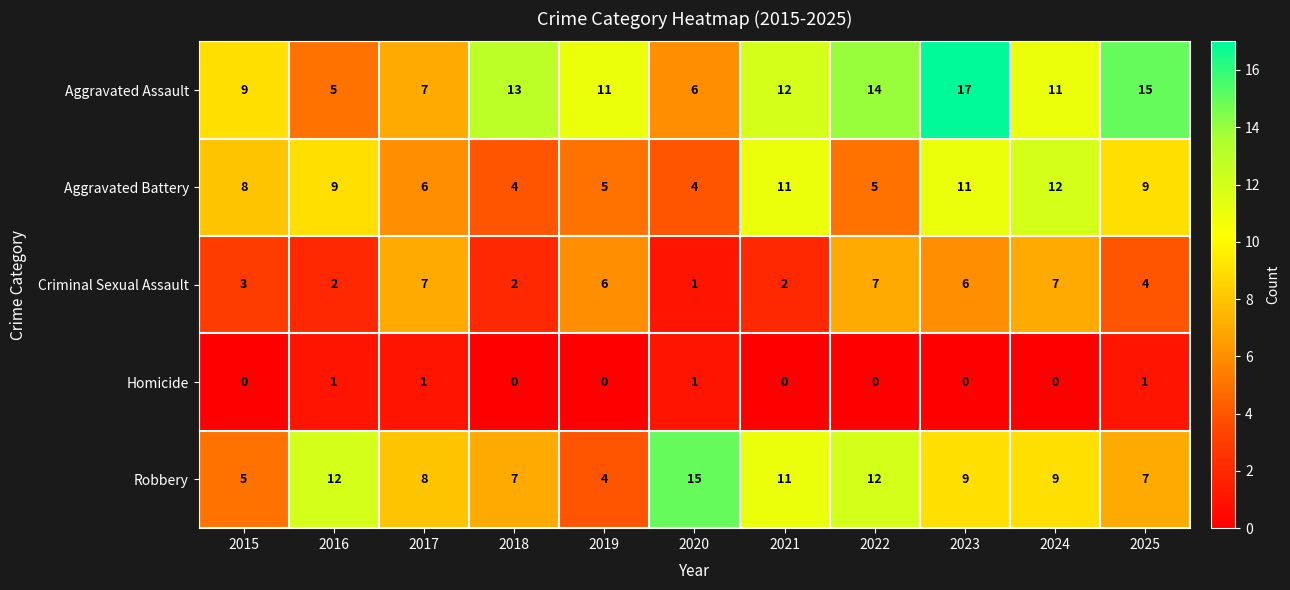

Rank the series by their maximum value, from lowest to highest.

Homicide, Criminal Sexual Assault, Aggravated Battery, Robbery, Aggravated Assault